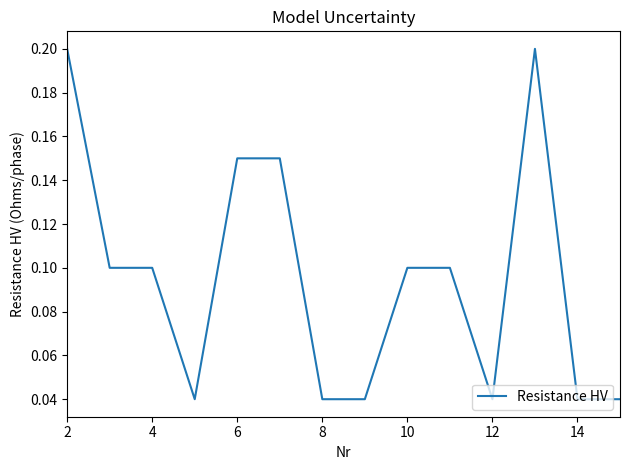

How many lines are shown in the chart?

1